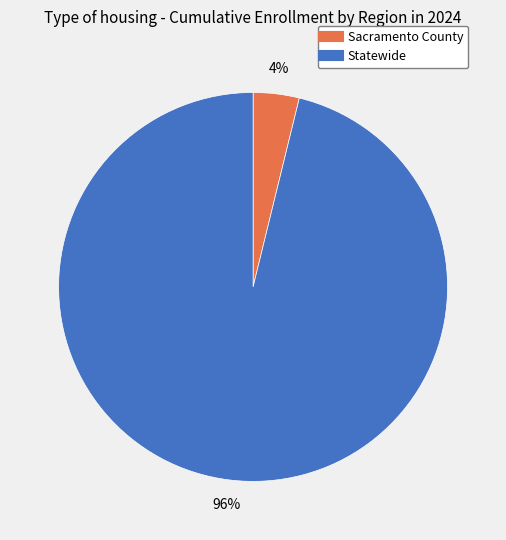

How many slices are in this pie chart?

2